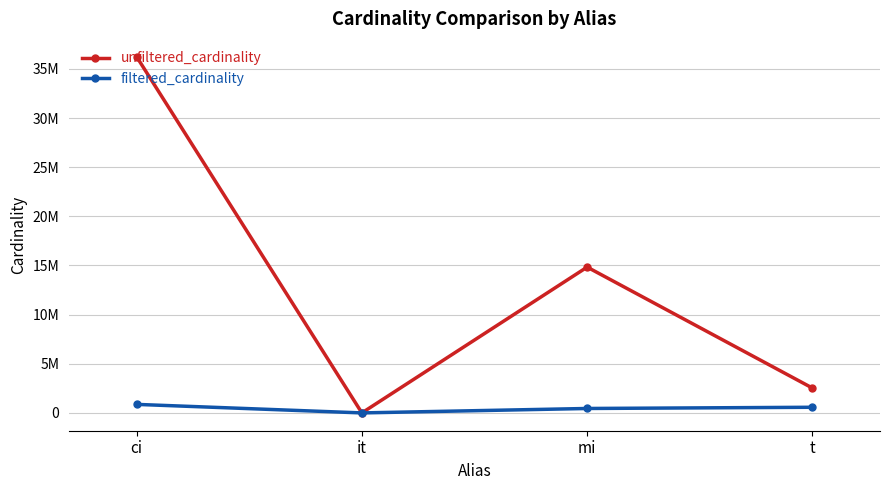

What position from the right is it?

3